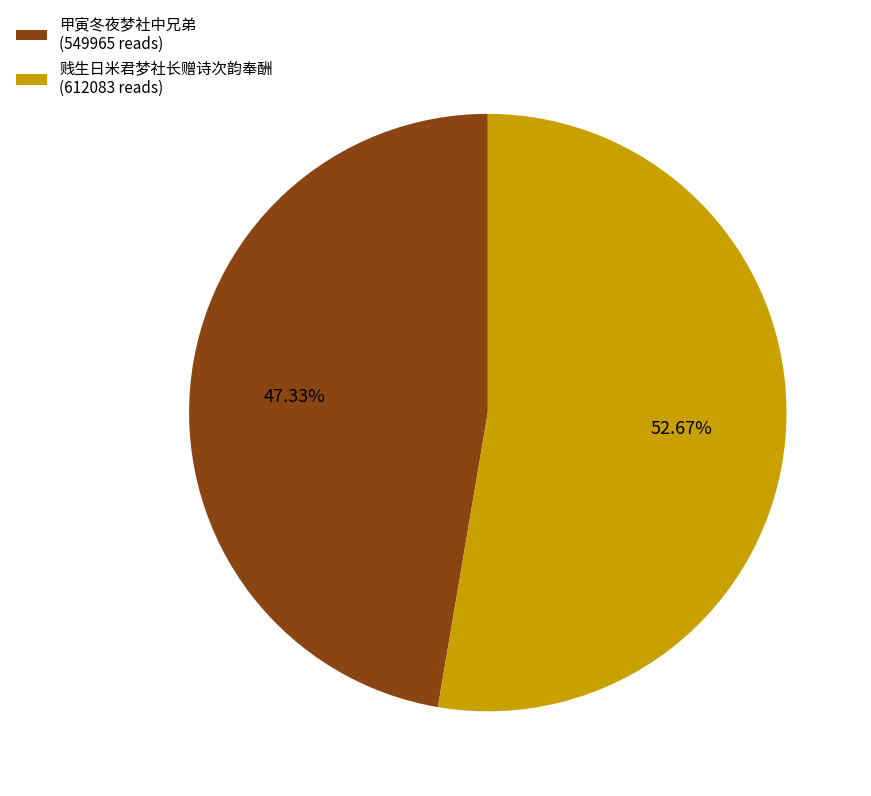

To the nearest percent, what is the average slice percentage?

50%